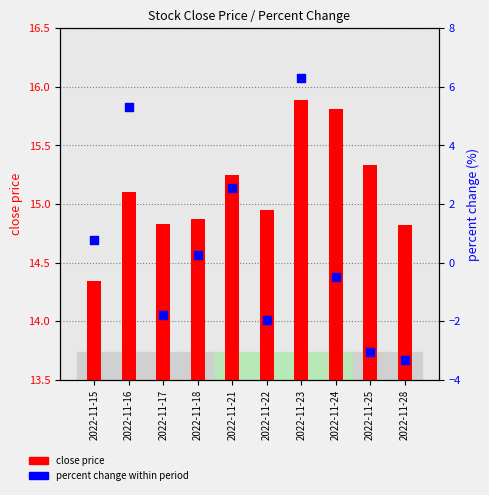

Is the value of close price at 2022-11-15 greater than the value of percent change at 2022-11-23?

Yes